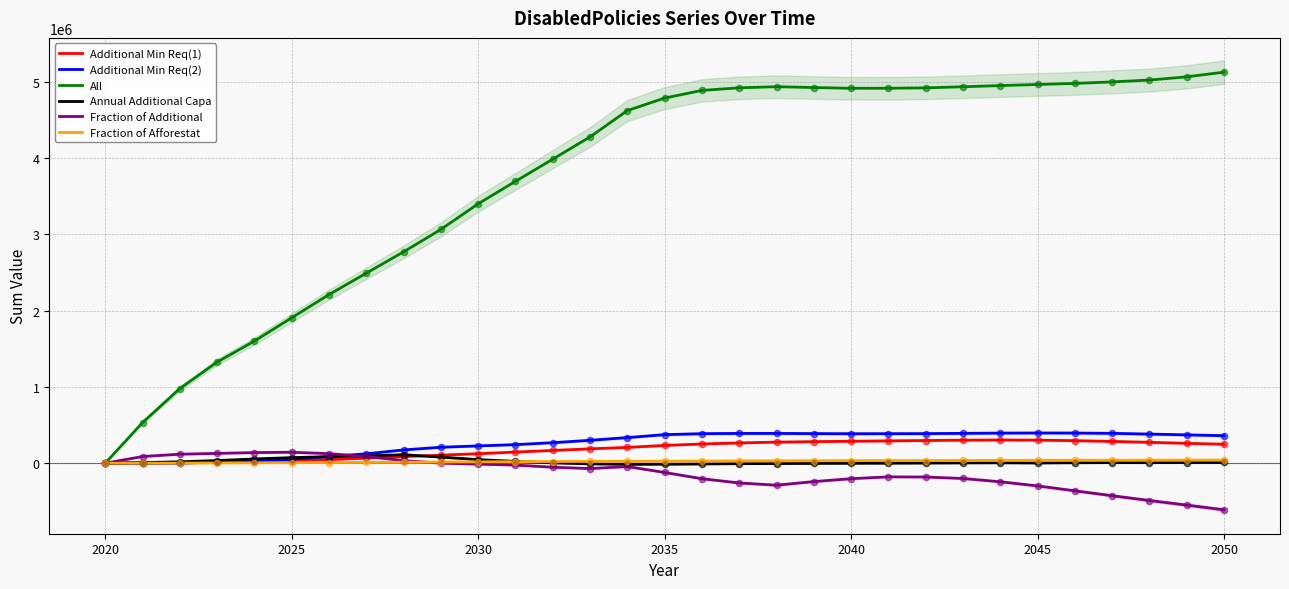

Which series contains the lowest Y value?

Fraction of Additional